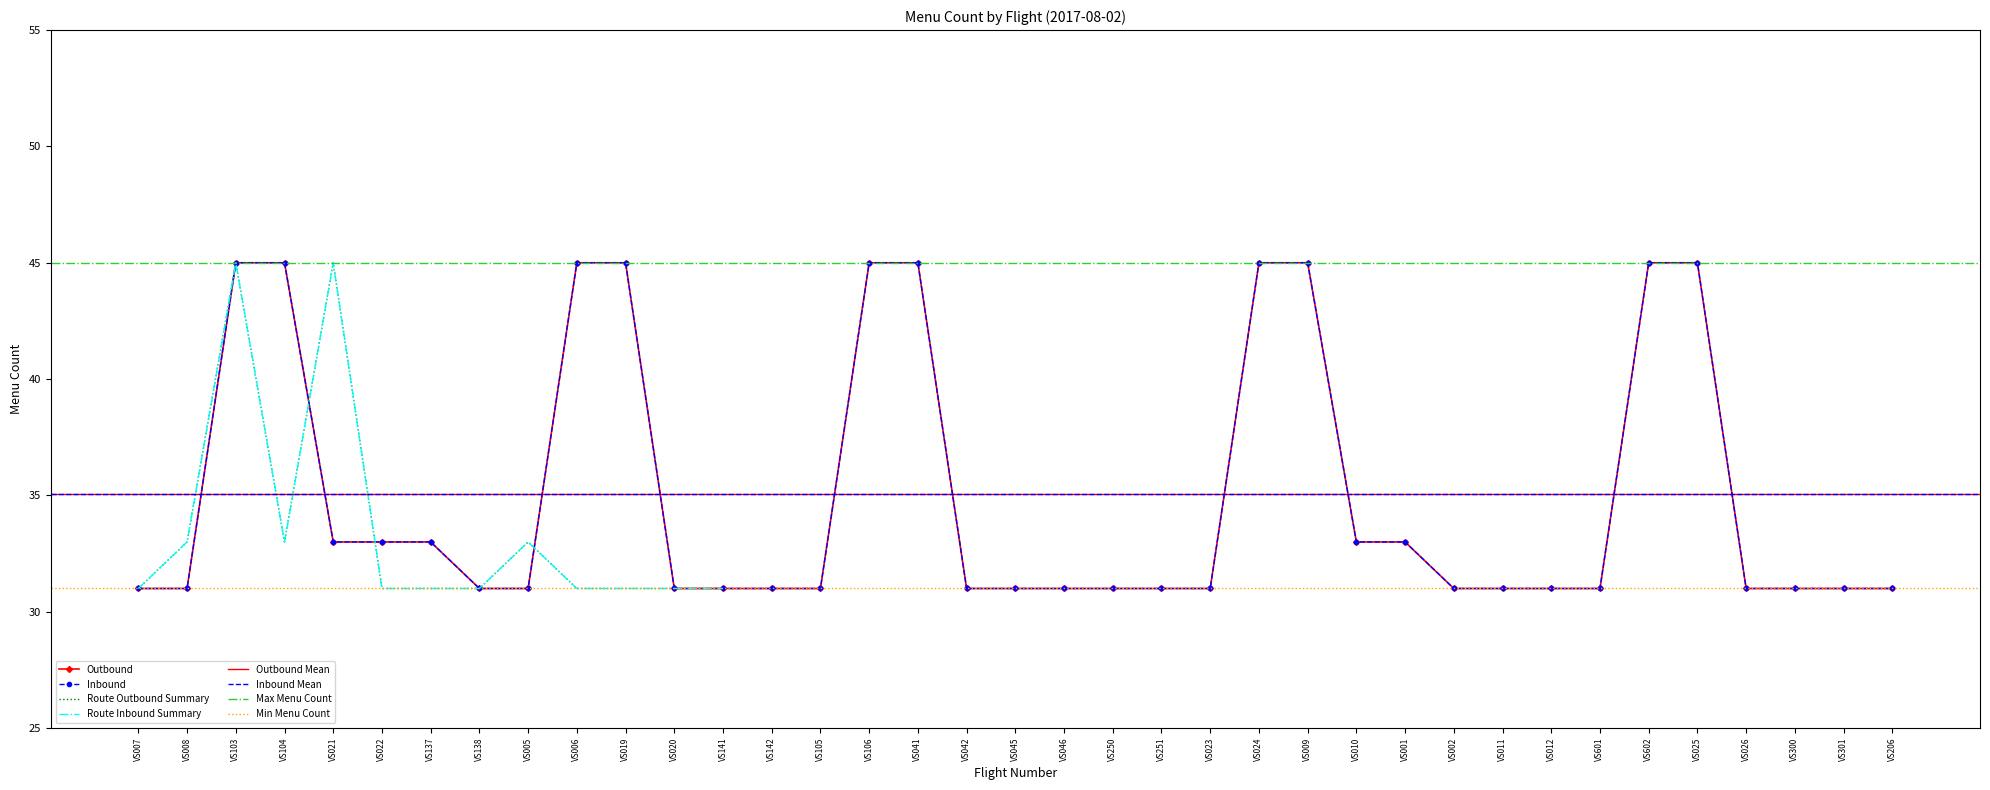

Which has a higher value, VS250 or VS142?

VS250